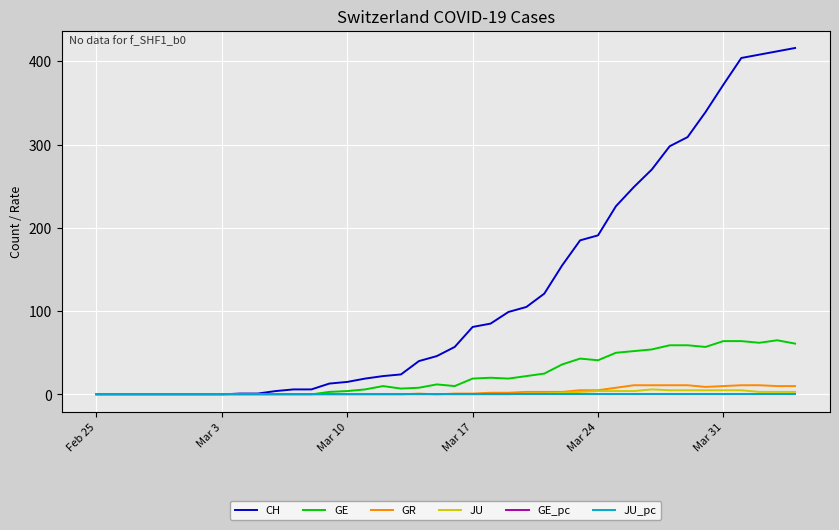

What is the maximum value shown in the chart?

416.0